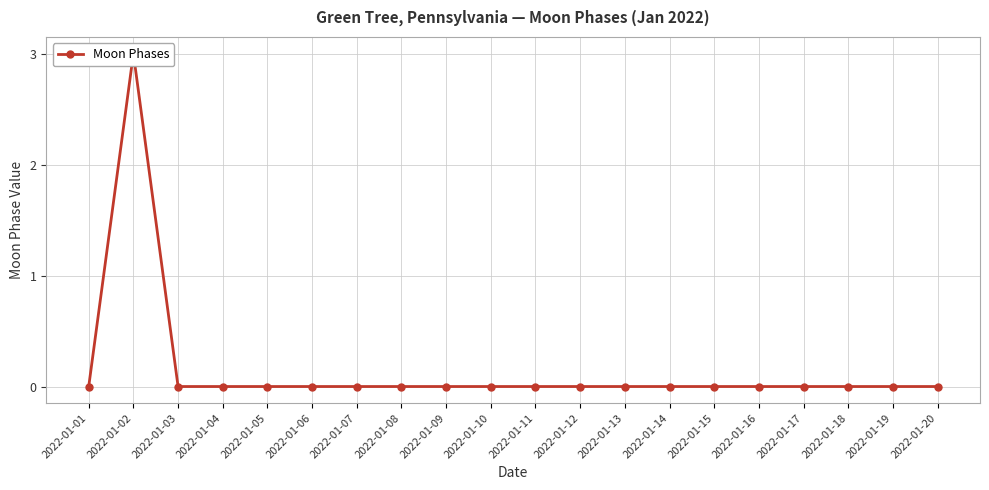

List the labels in order of value, largest first.

2022-01-02, 2022-01-01, 2022-01-03, 2022-01-04, 2022-01-05, 2022-01-06, 2022-01-07, 2022-01-08, 2022-01-09, 2022-01-10, 2022-01-11, 2022-01-12, 2022-01-13, 2022-01-14, 2022-01-15, 2022-01-16, 2022-01-17, 2022-01-18, 2022-01-19, 2022-01-20